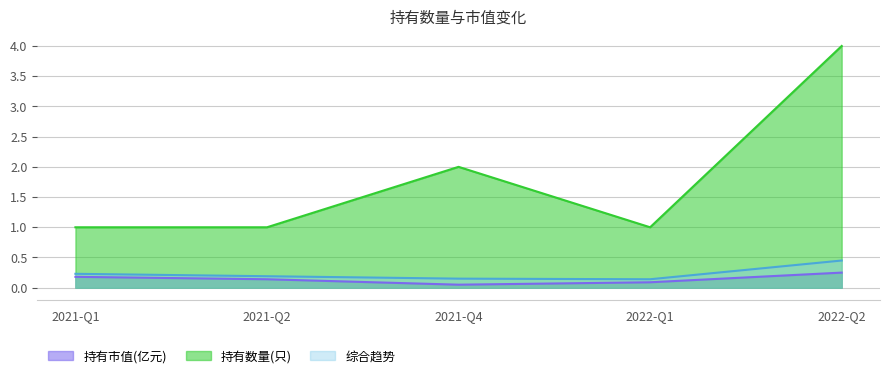

What are all the series names shown in the legend?

持有市值(亿元), 持有数量(只), 综合趋势